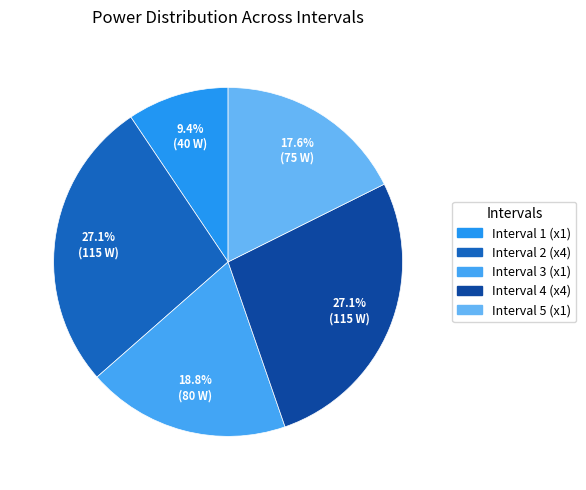

How many slices are in this pie chart?

5